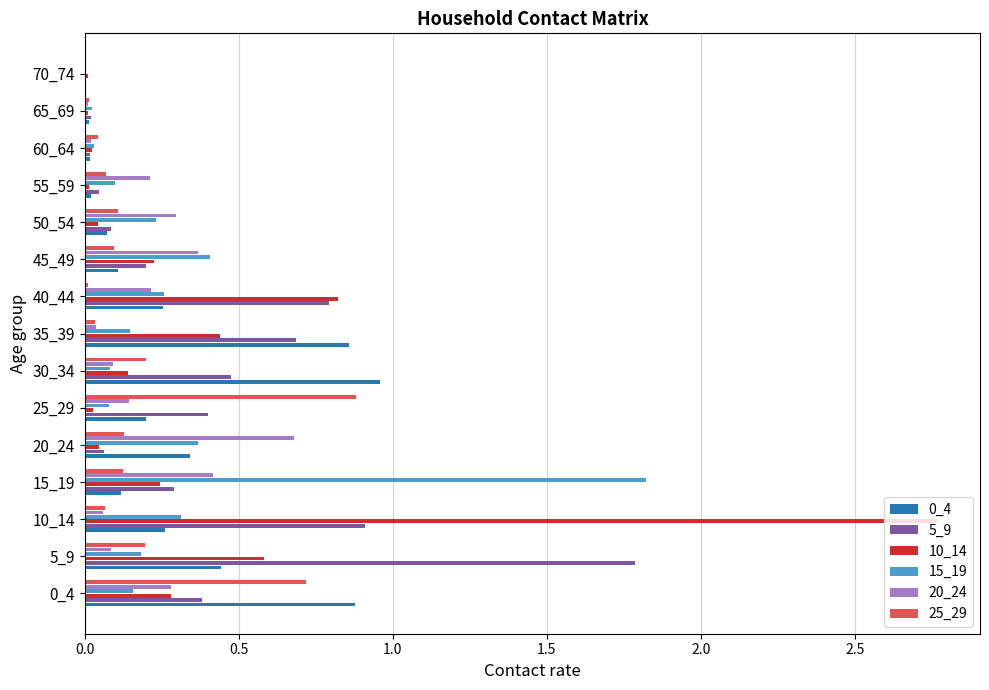

Is it true that 5_9 equals 0.4 at 0_4?

True